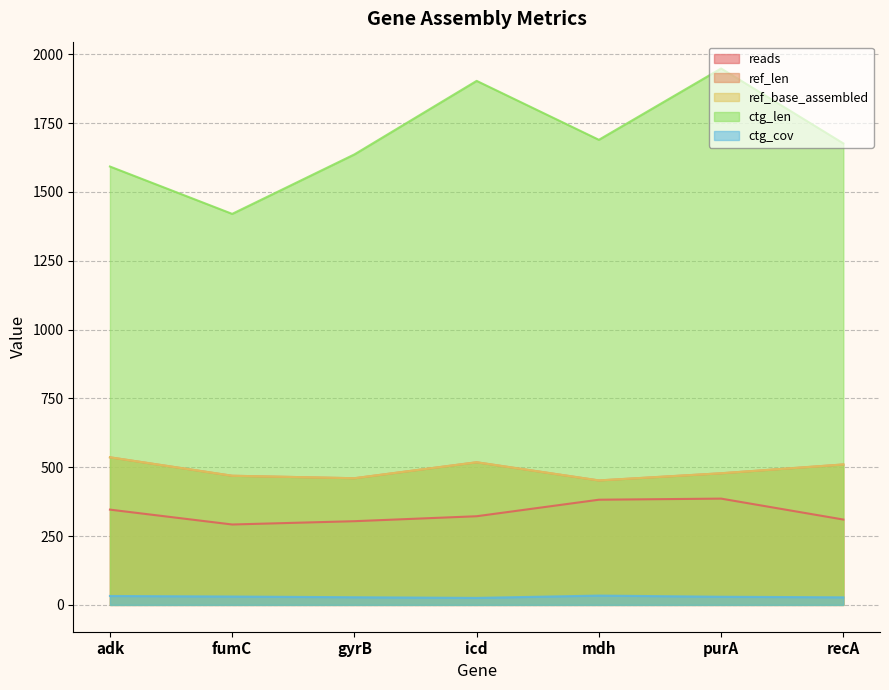

What is the value of the reads point at the 1st from the left?

346.0